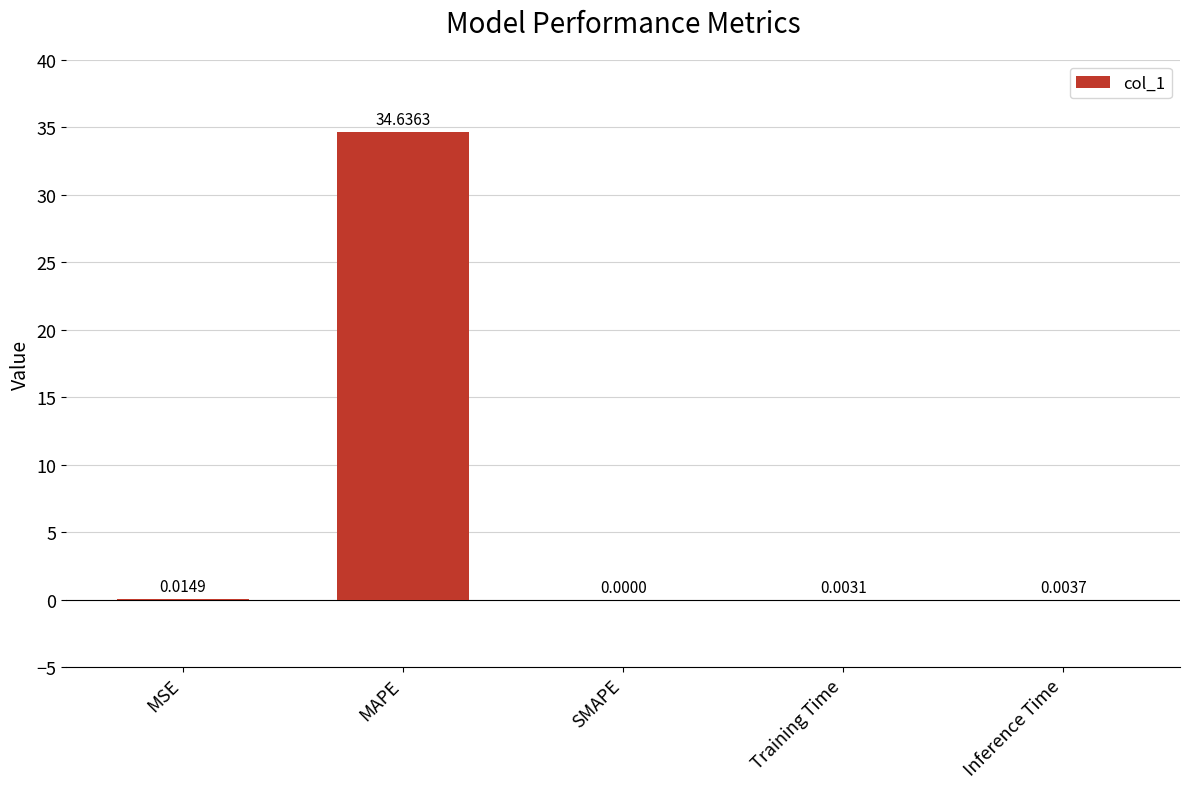

Does the chart contain stacked bars?

No